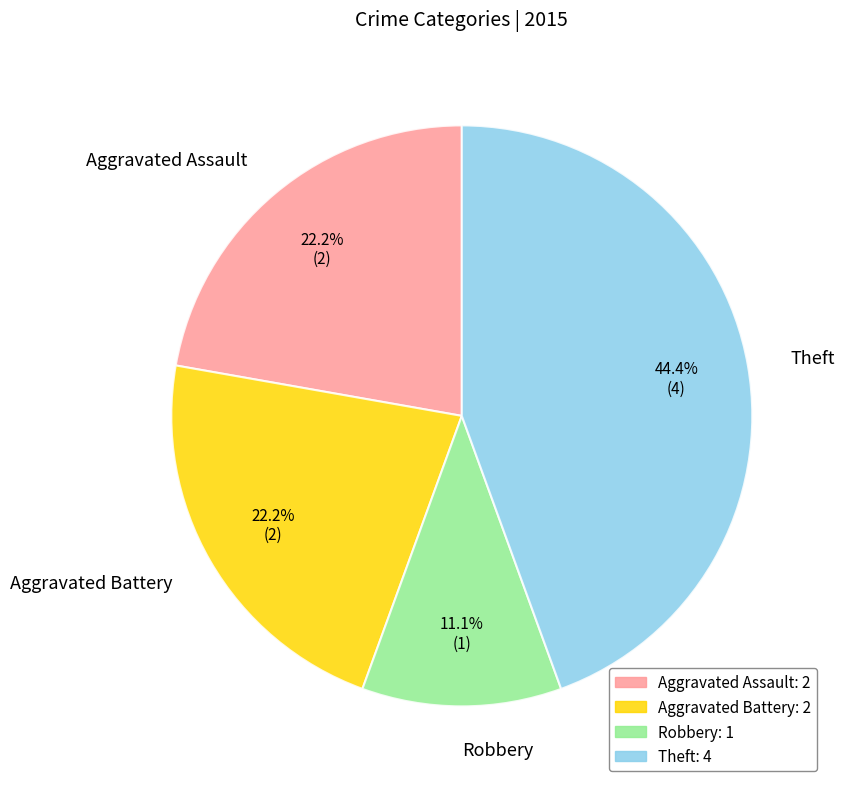

Is there a majority slice in this chart?

No